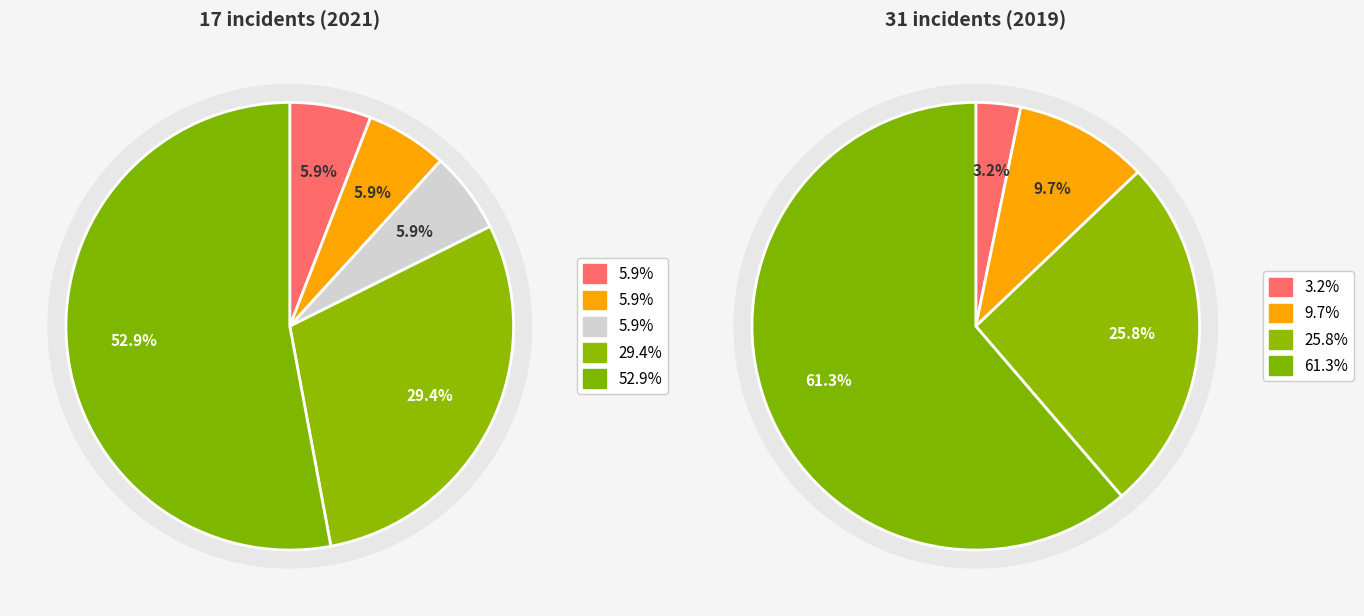

What is the smallest slice in the pie chart?

3